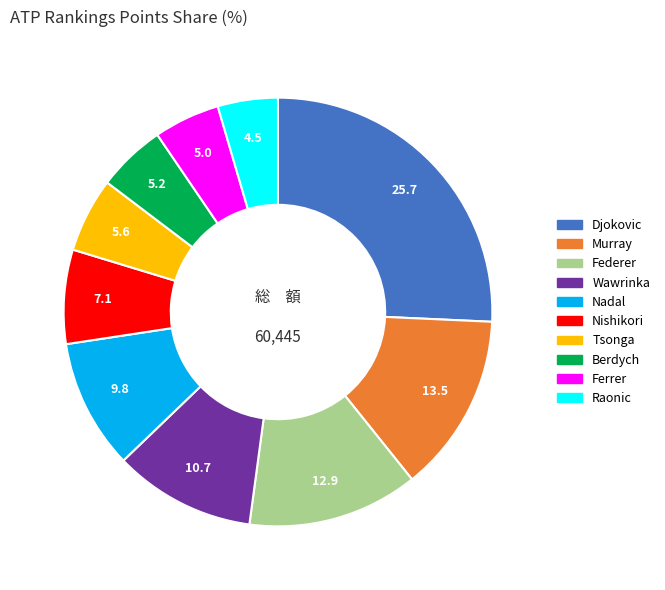

Is there any slice that represents more than half of the pie?

No